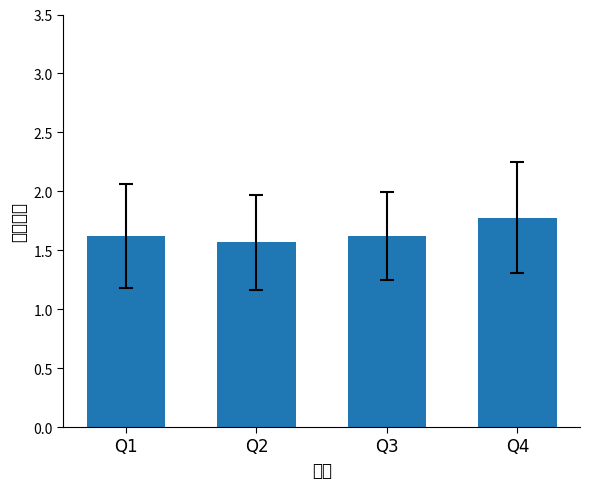

Which category has the highest value across all series?

Q4